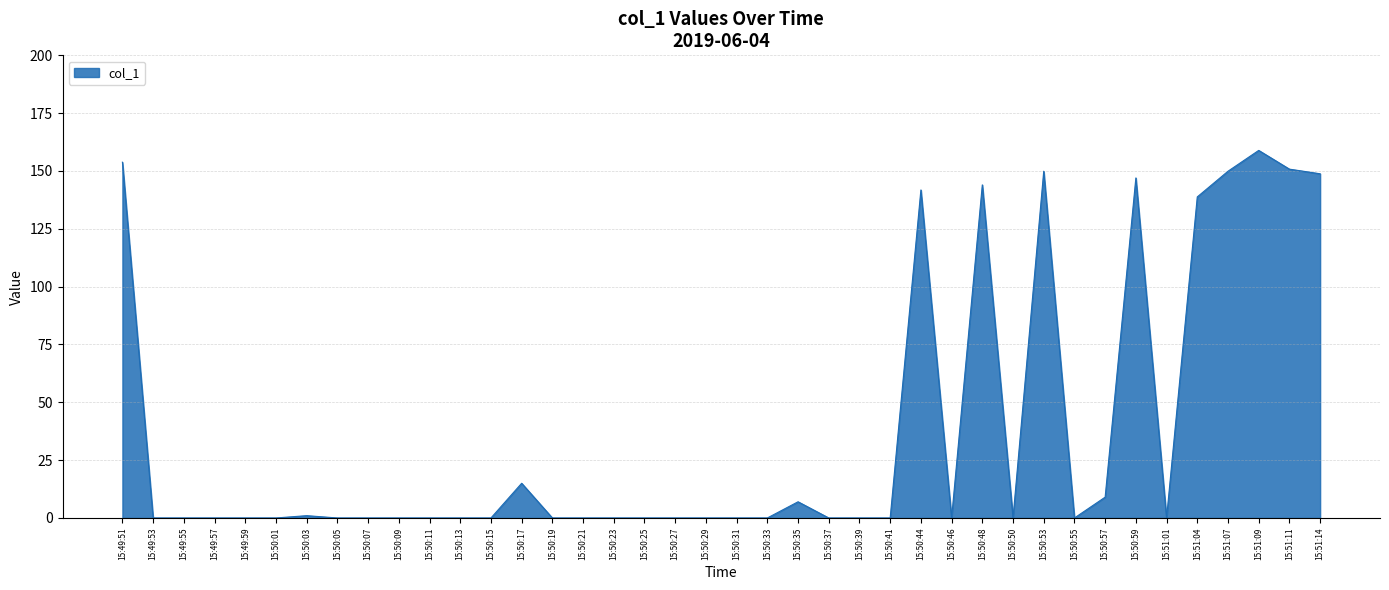

Reading left to right, list all the values displayed in this chart.

153.8	0.0	0.0	0.0	0.0	0.0	1.0	0.0	0.0	0.0	0.0	0.0	0.0	15.0	0.0	0.0	0.0	0.0	0.0	0.0	0.0	0.0	7.0	0.0	0.0	0.0	141.8	0.0	144.0	0.0	149.9	0.0	9.0	147.0	0.0	138.8	149.9	158.9	150.8	148.8